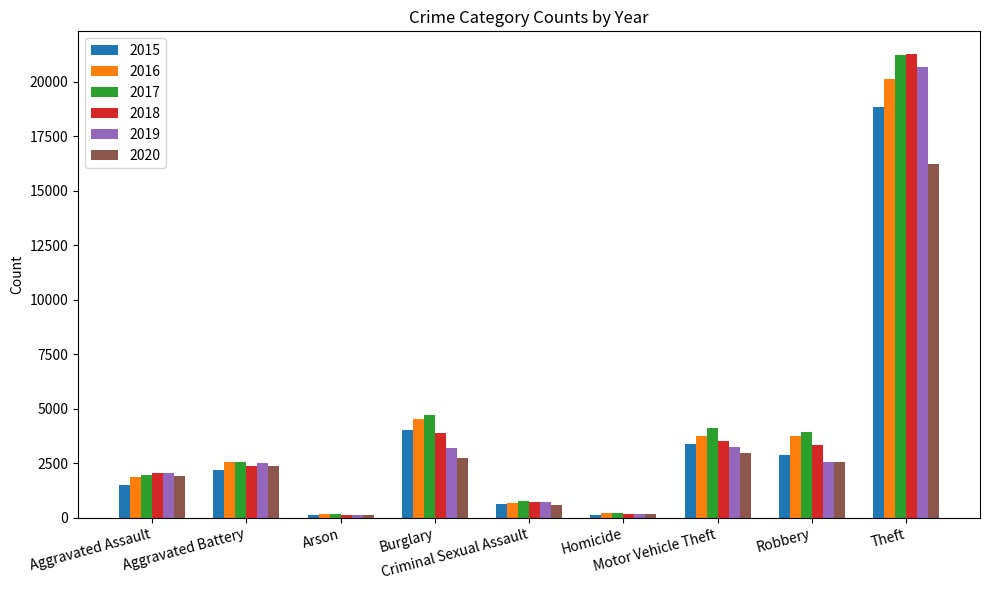

At which label does 2018 reach its peak?

Theft